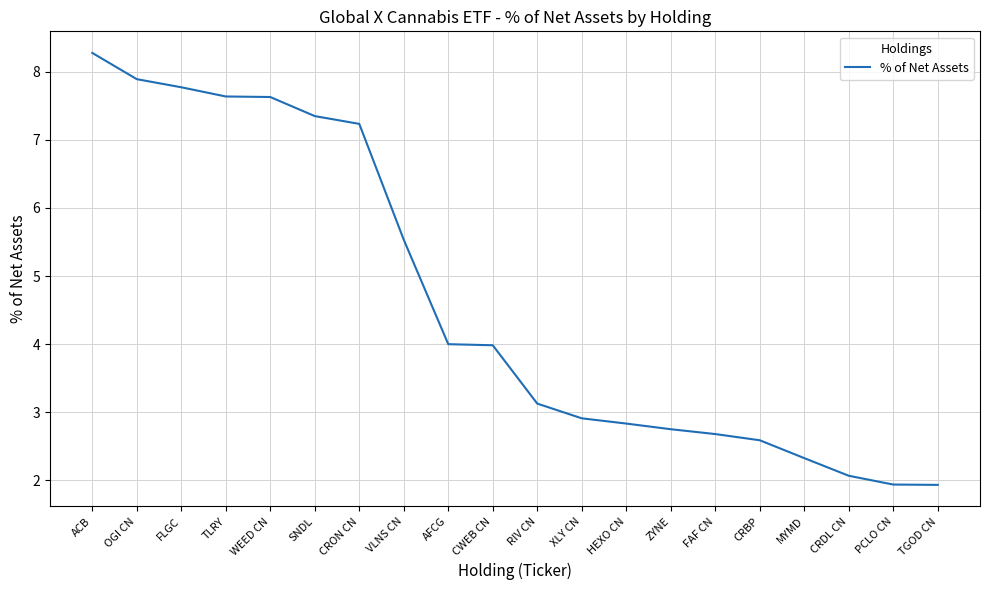

What is the average value?

4.6